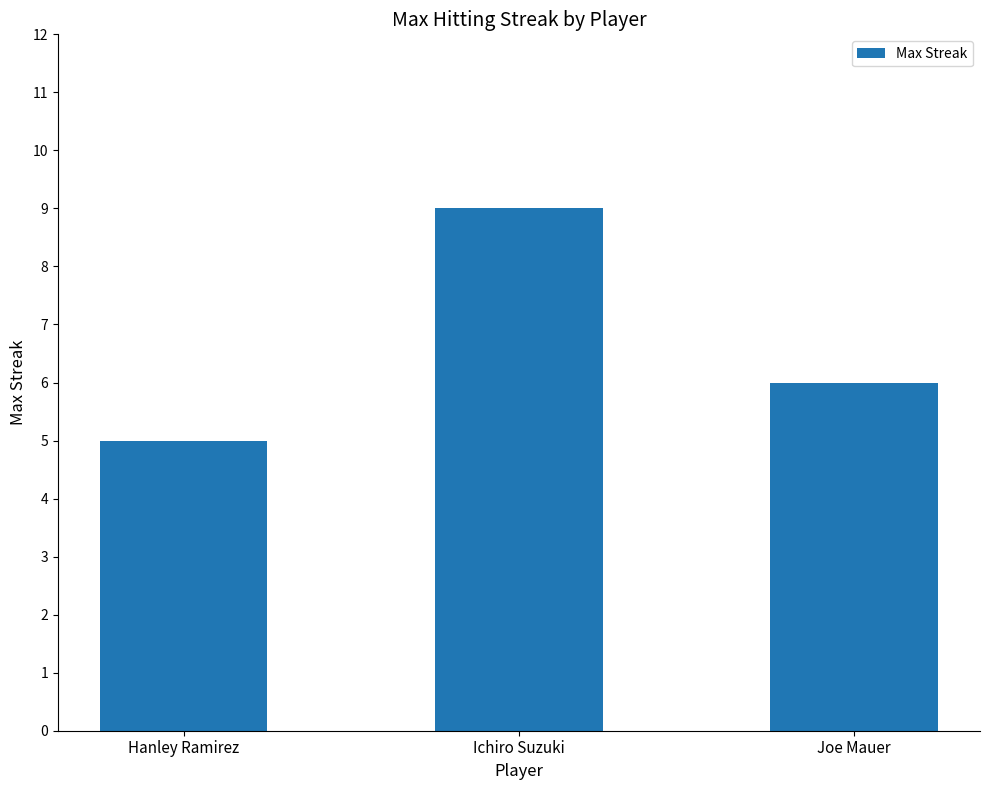

What is the approximate value at Joe Mauer?

6